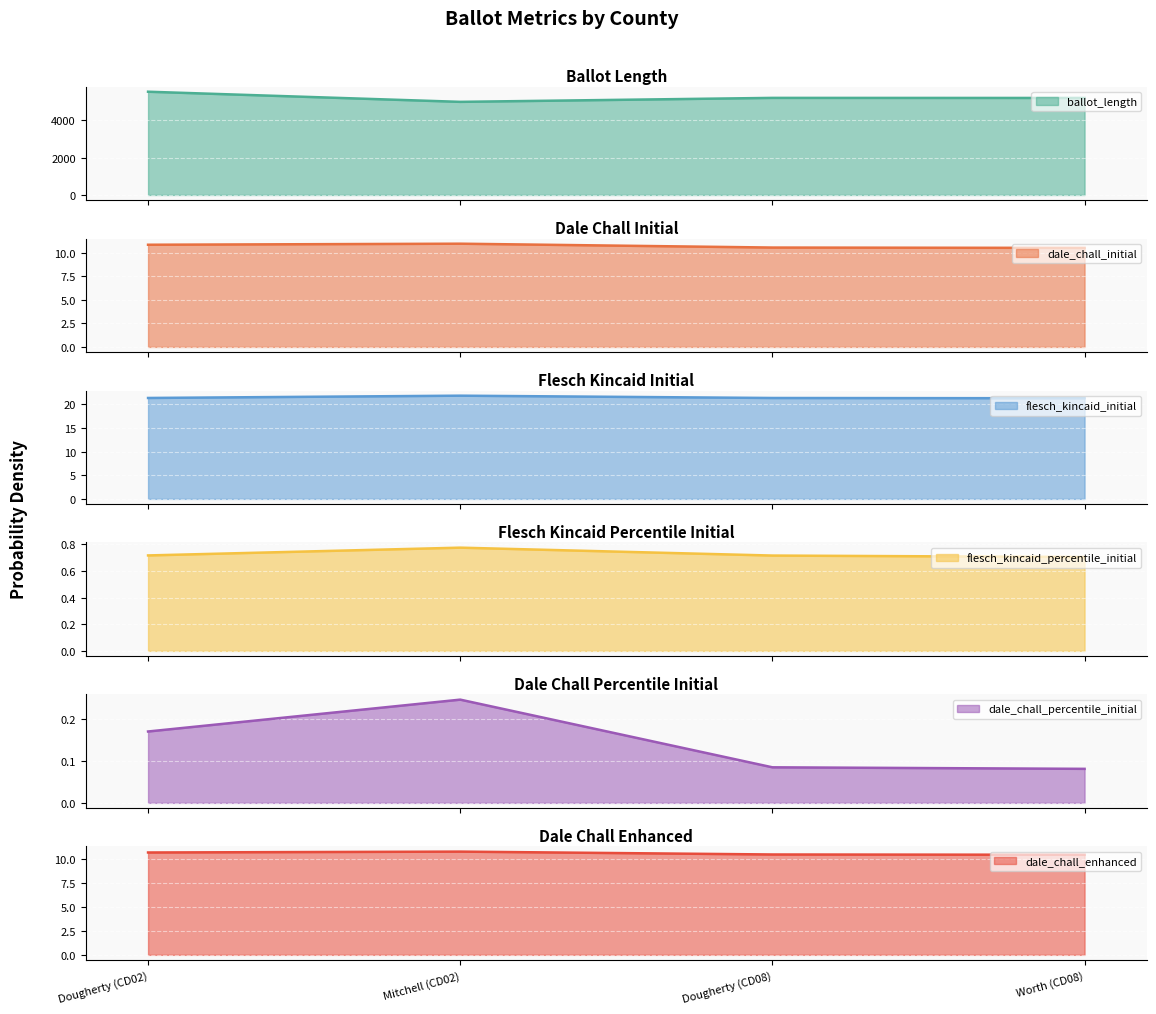

Rank the series by their maximum value, from highest to lowest.

ballot_length, flesch_kincaid_initial, dale_chall_initial, dale_chall_enhanced, flesch_kincaid_percentile_initial, dale_chall_percentile_initial